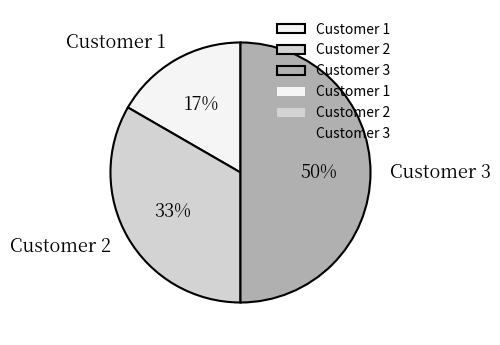

To the nearest percent, what portion does Customer 1 represent?

17%